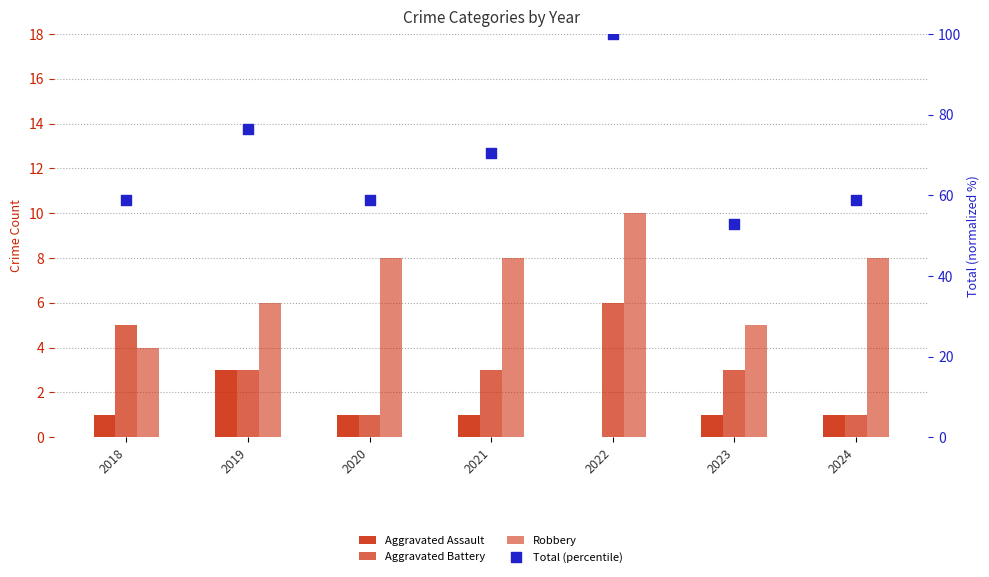

What is the total value across all series at 2019?

88.5